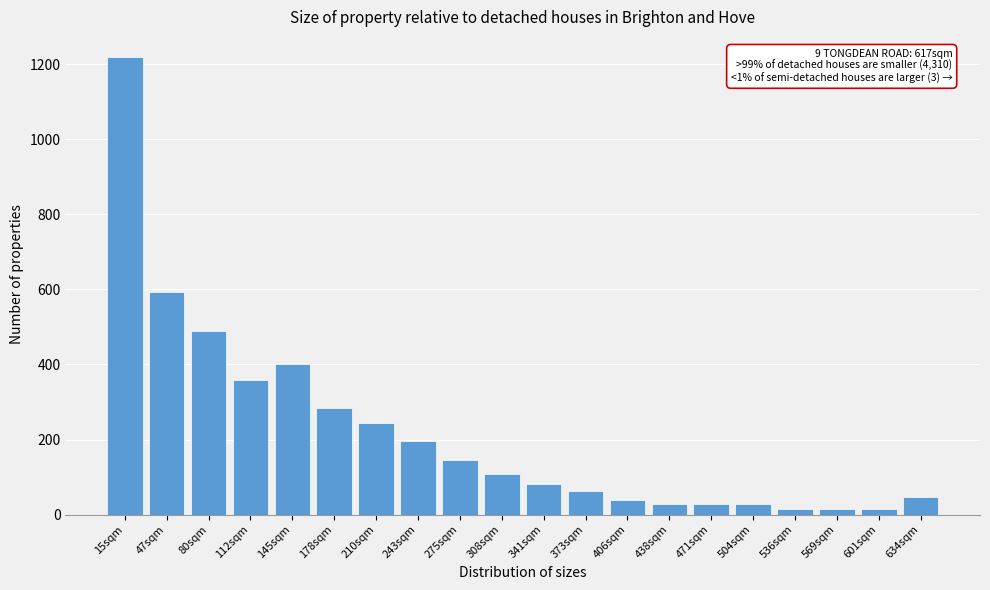

Reading left to right, list all the values displayed in this chart.

1219	594	490	358	402	284	244	196	146	108	82	62	40	28	28	28	14	14	14	48